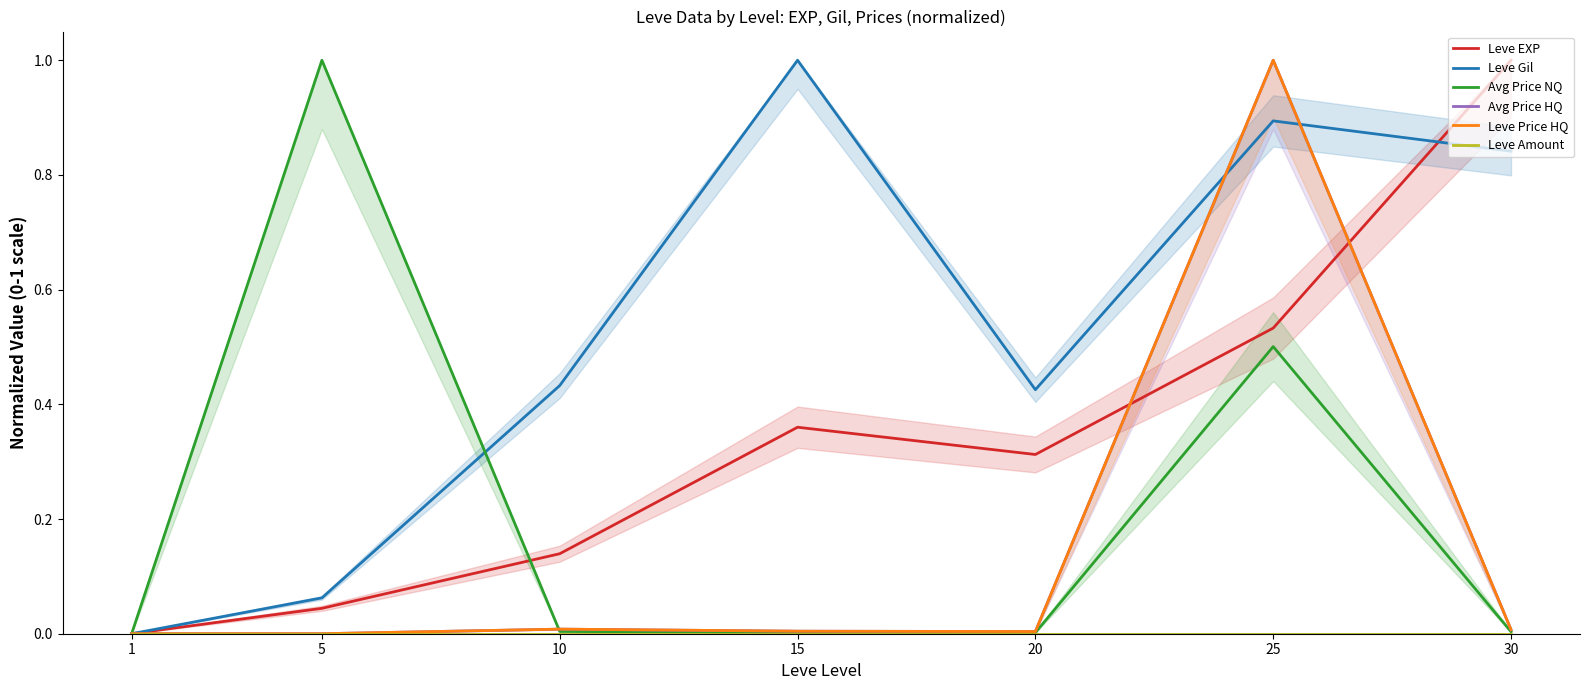

True or false: Leve Price HQ has more than 0 points higher than both neighbors.

True